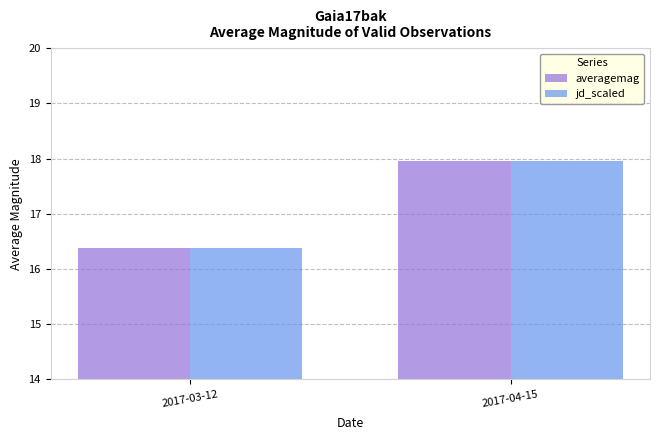

At which label does jd_scaled reach its peak?

2017-04-15